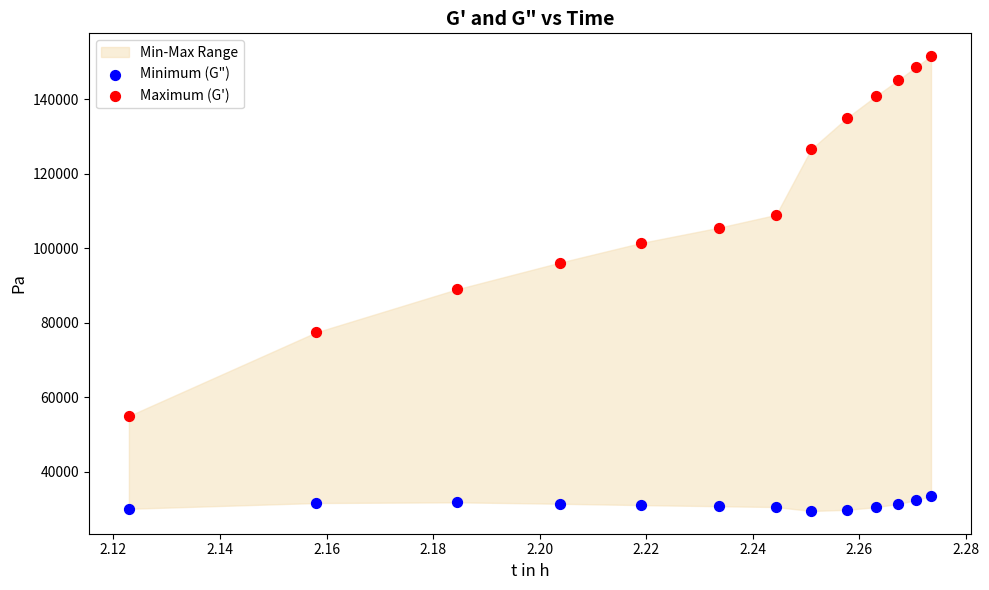

Which series contains the lowest Y value?

Minimum (G")